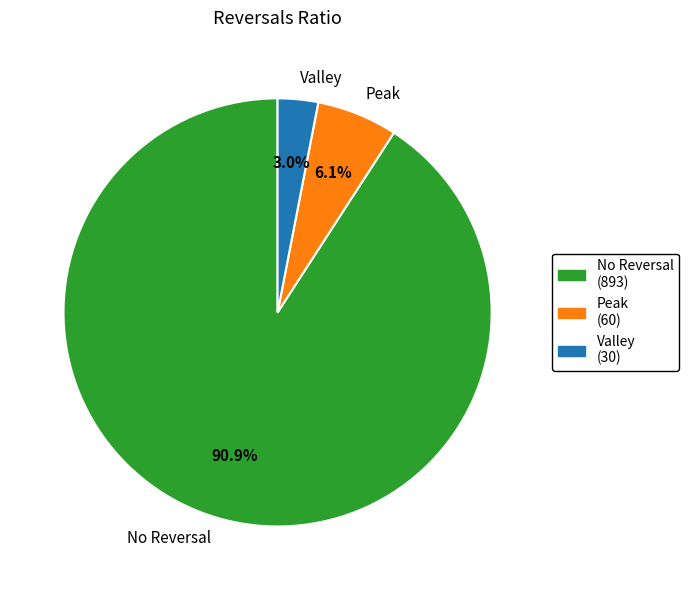

What portion of the pie excludes Valley?

97.0%